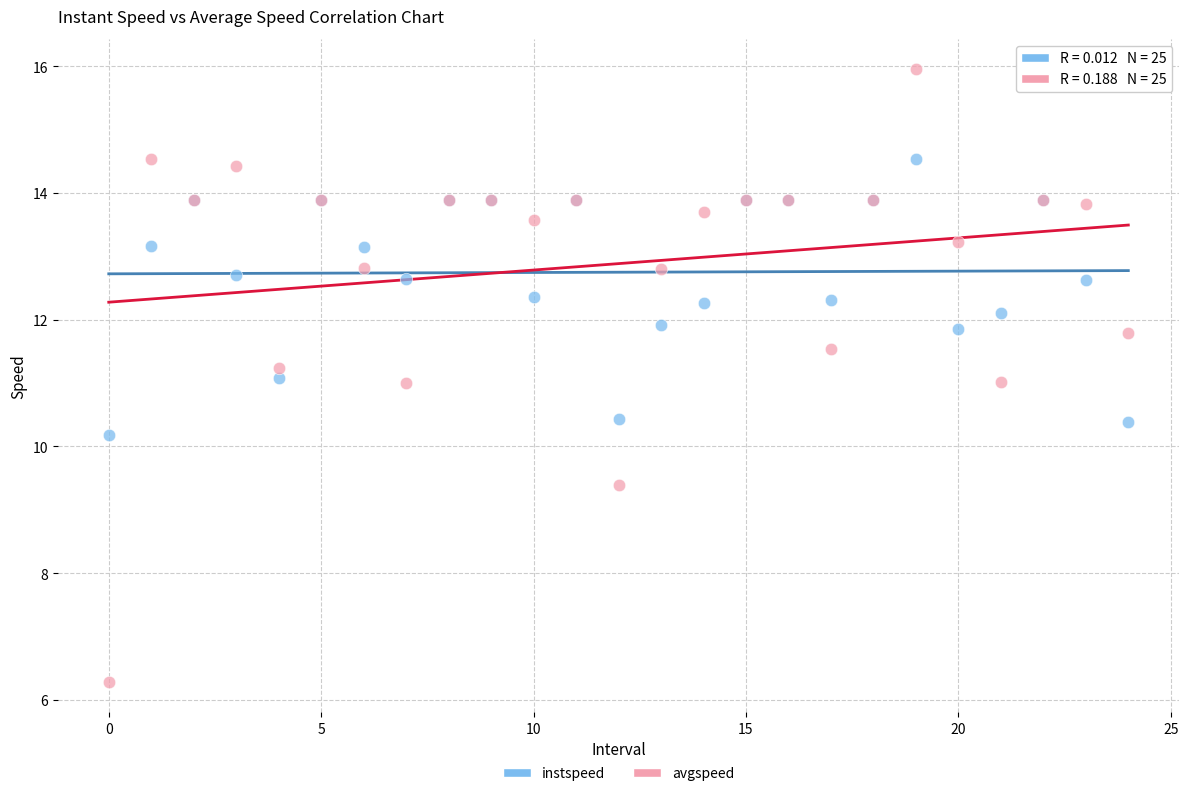

Which series reaches the minimum Y coordinate?

avgspeed